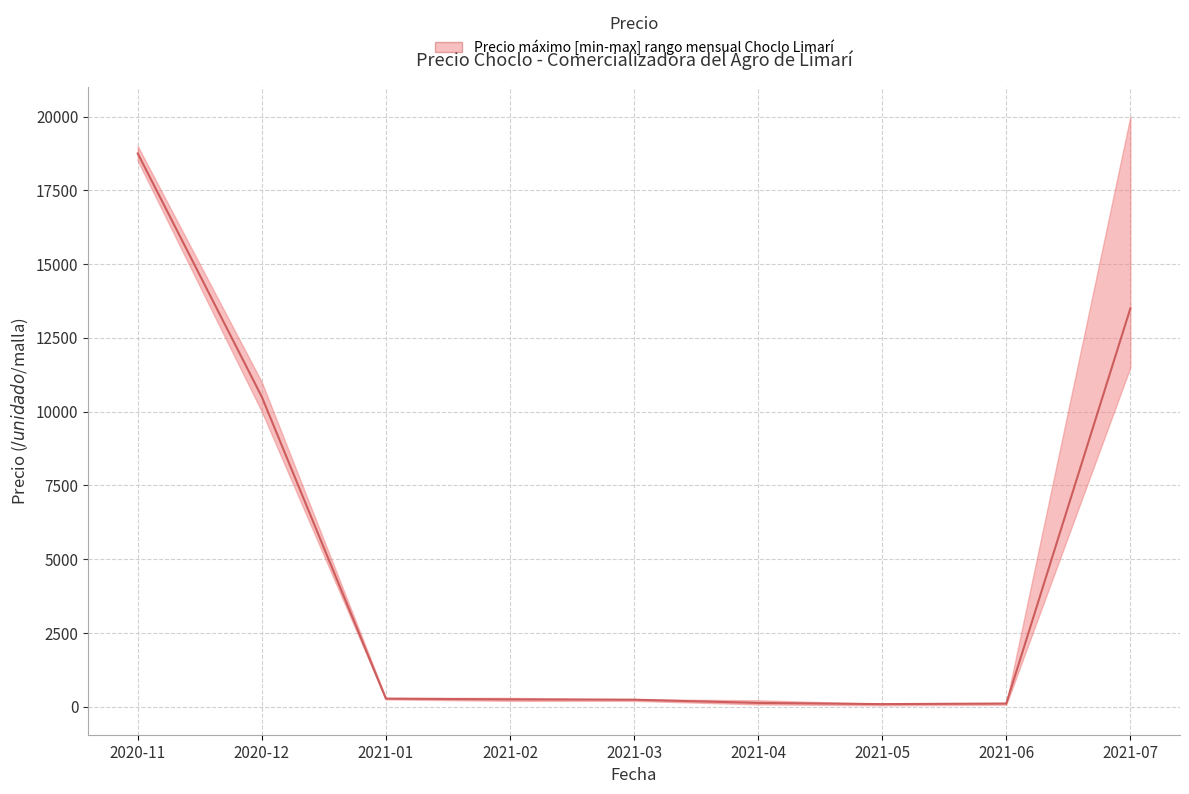

The value of Precio minimo at 2020-12 is 10000. True or false?

True